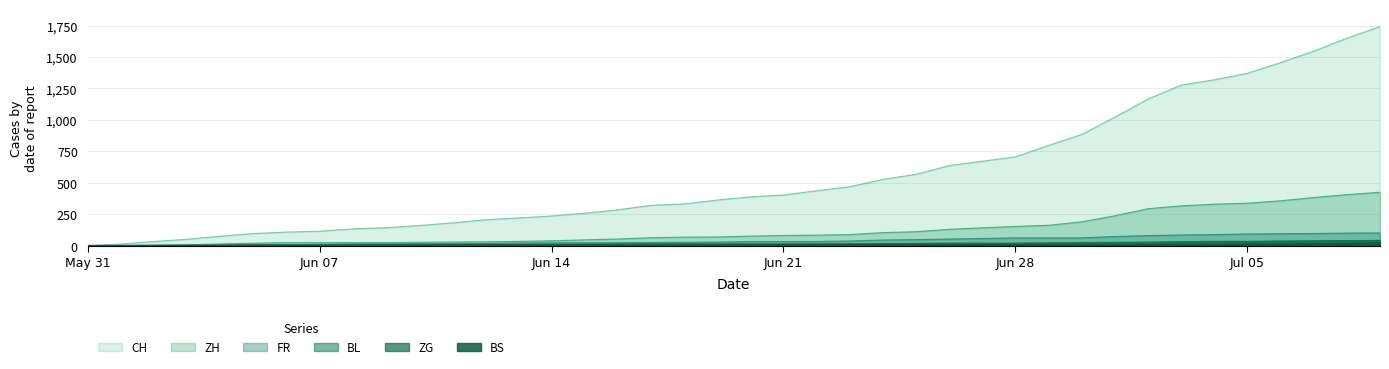

What is the greatest value displayed?

1743